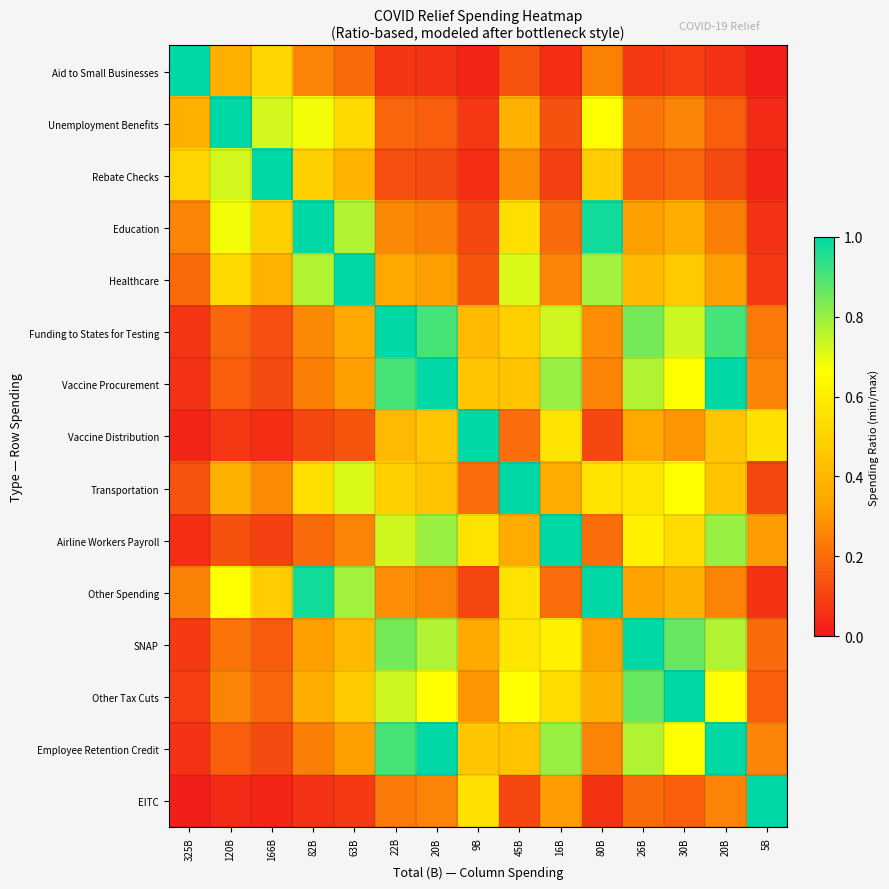

Between 26B and 16B, which is larger?

26B